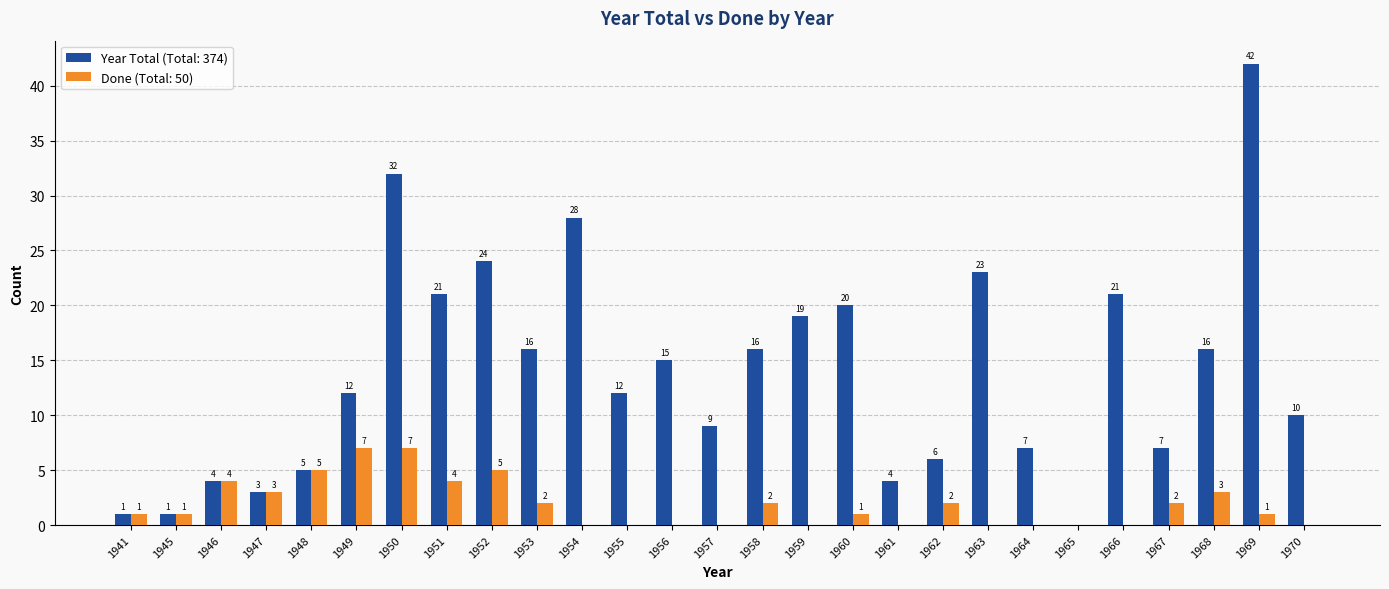

At which category is the sum across all series the highest?

1969